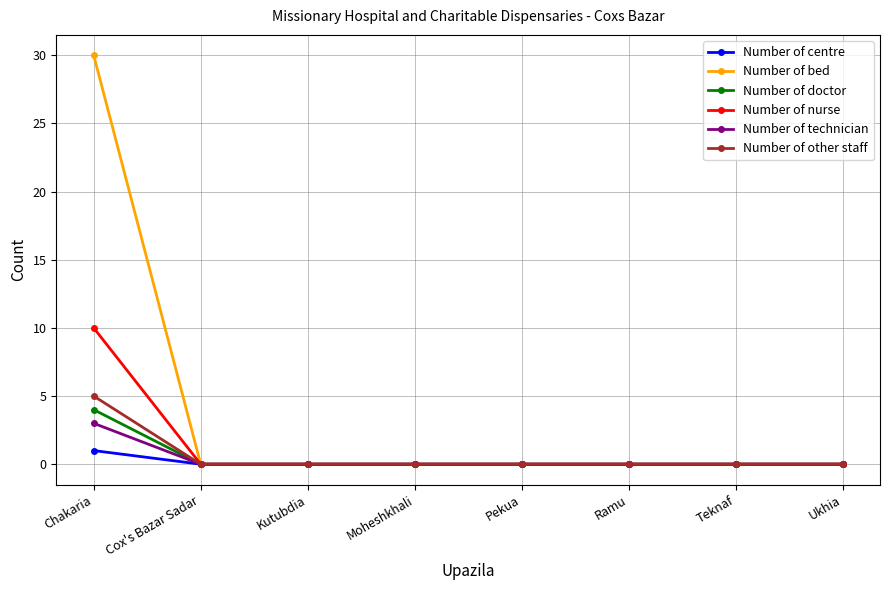

Count the number of data series in this chart.

6